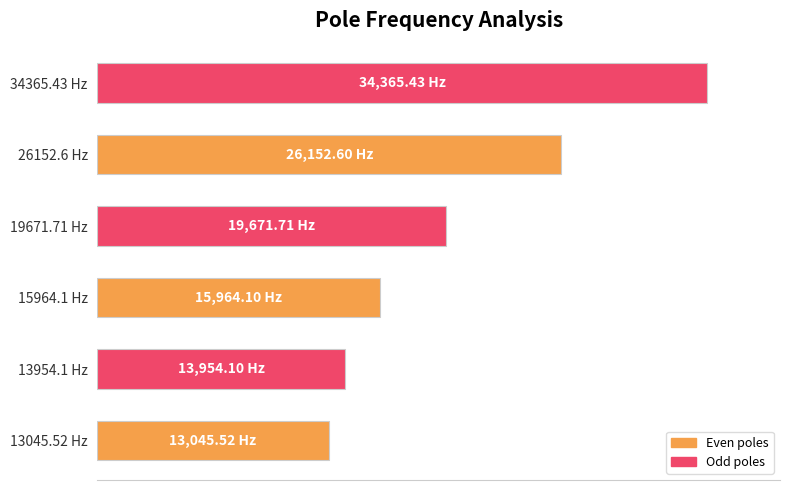

What is the smallest value displayed?

13045.5